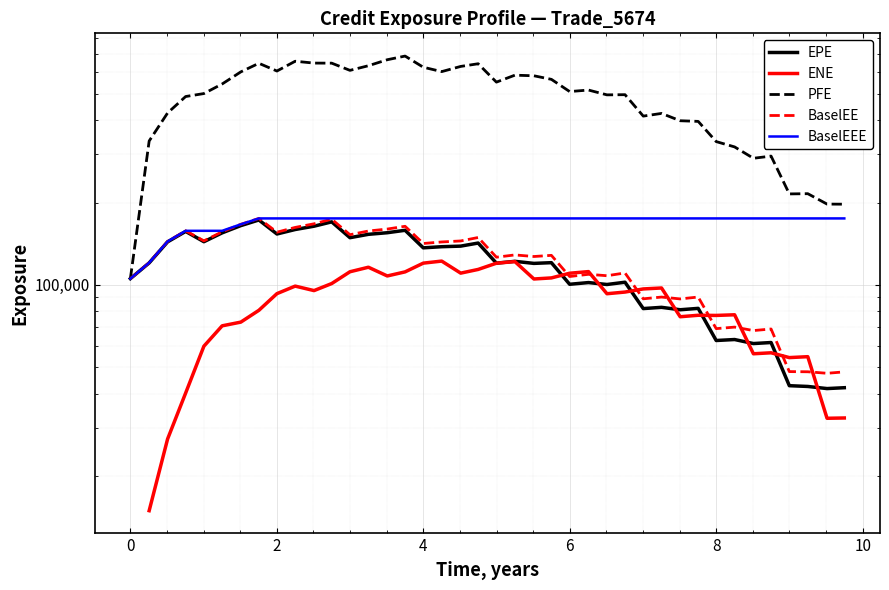

What is the label of the 16th point from the right?

5.99862